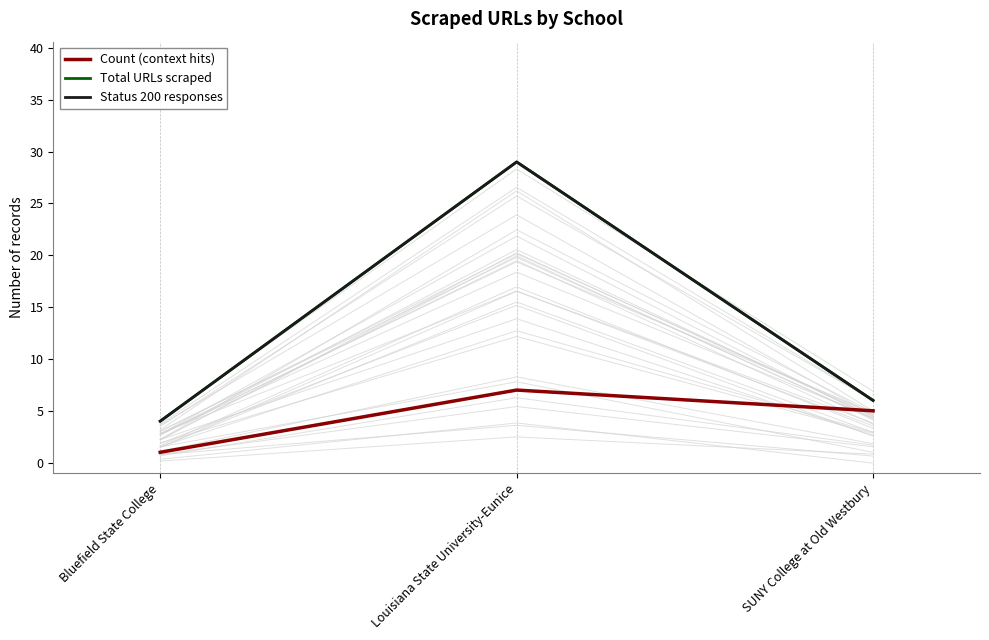

What is the value of the Status 200 responses point at the 2nd from the left?

29